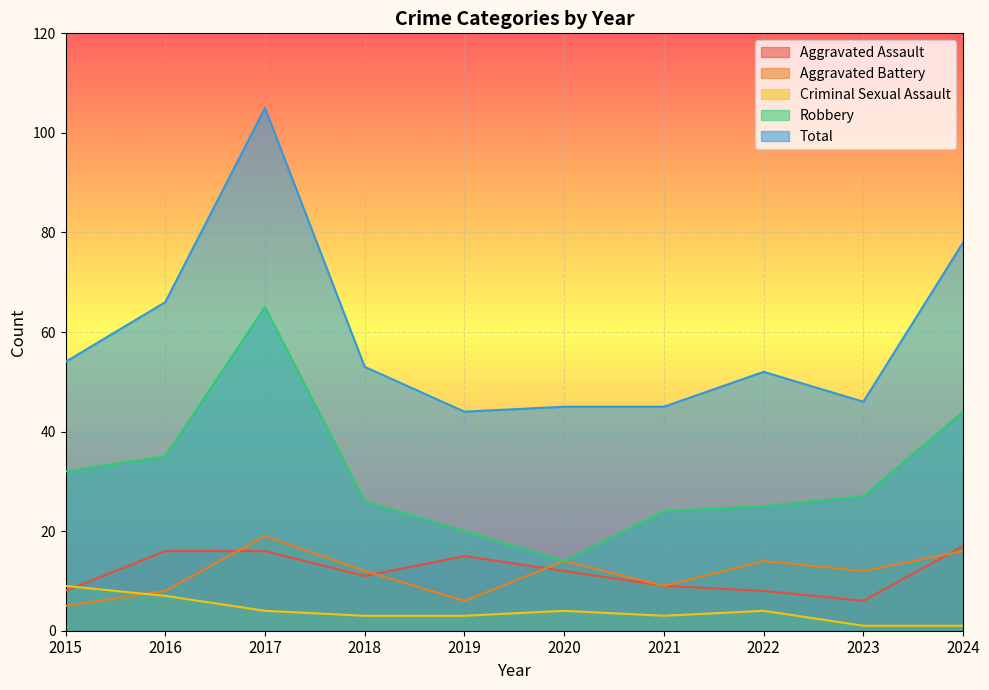

Count the Criminal Sexual Assault values in the range 3 to 4.

6